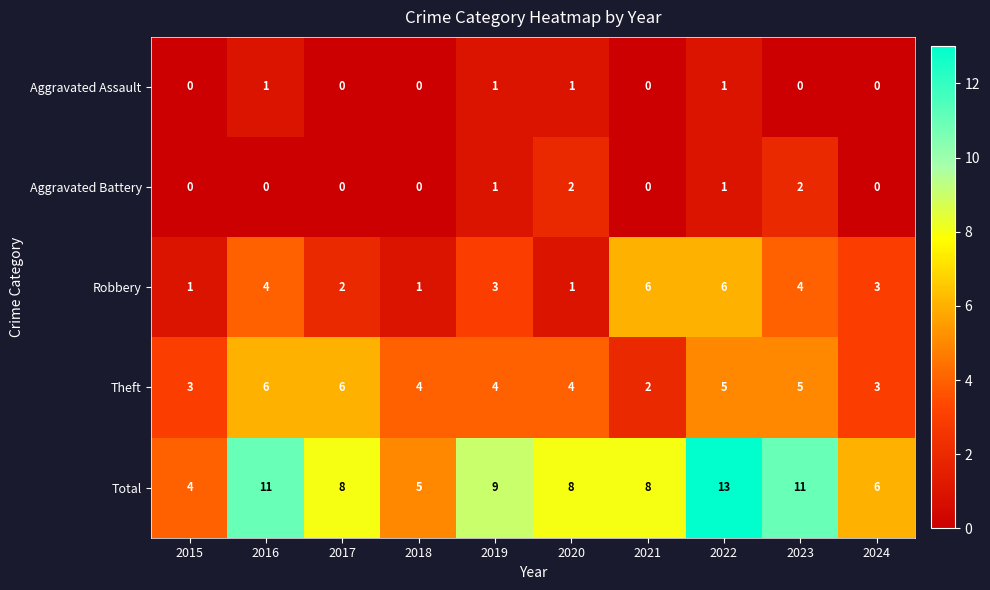

Which series has the largest range (max minus min)?

Total